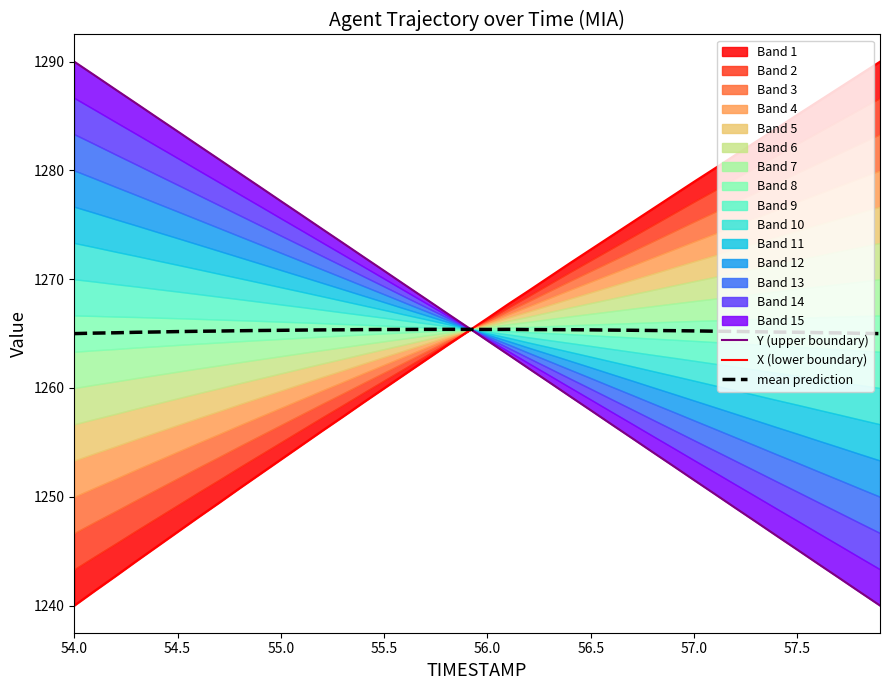

How many times do Y (upper boundary) and mean prediction cross each other?

1